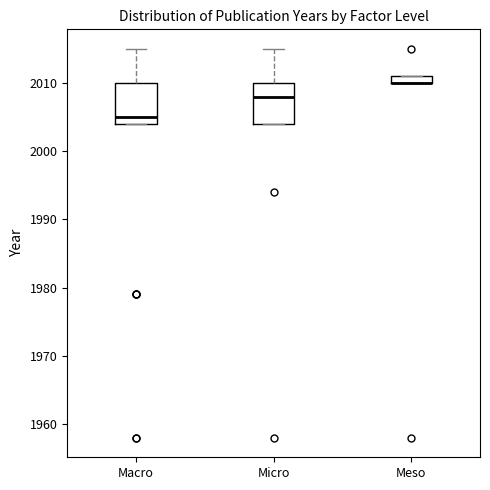

Where is the lower edge of the box for Micro on the y-axis? The values are not printed on the chart, so give them approximately, as read against the axis.

2004